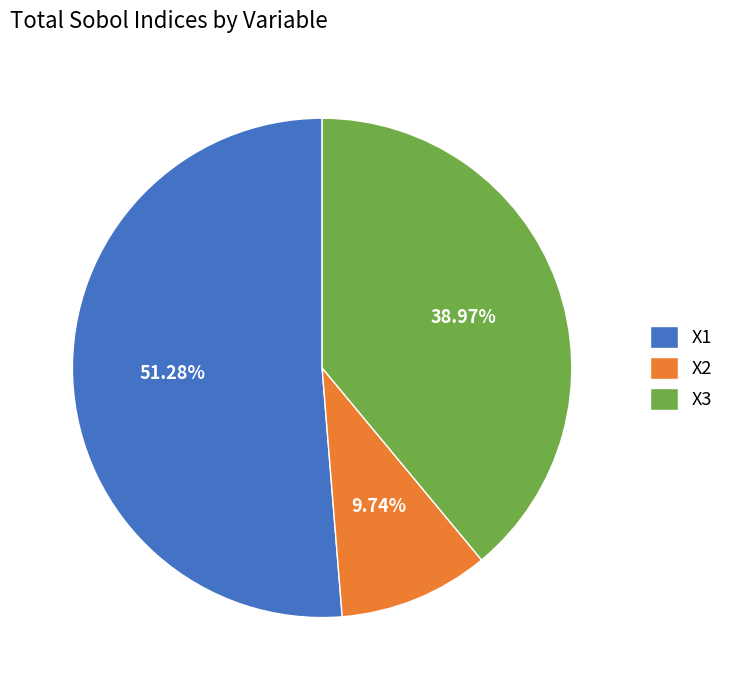

What is the largest slice in the pie chart?

X1